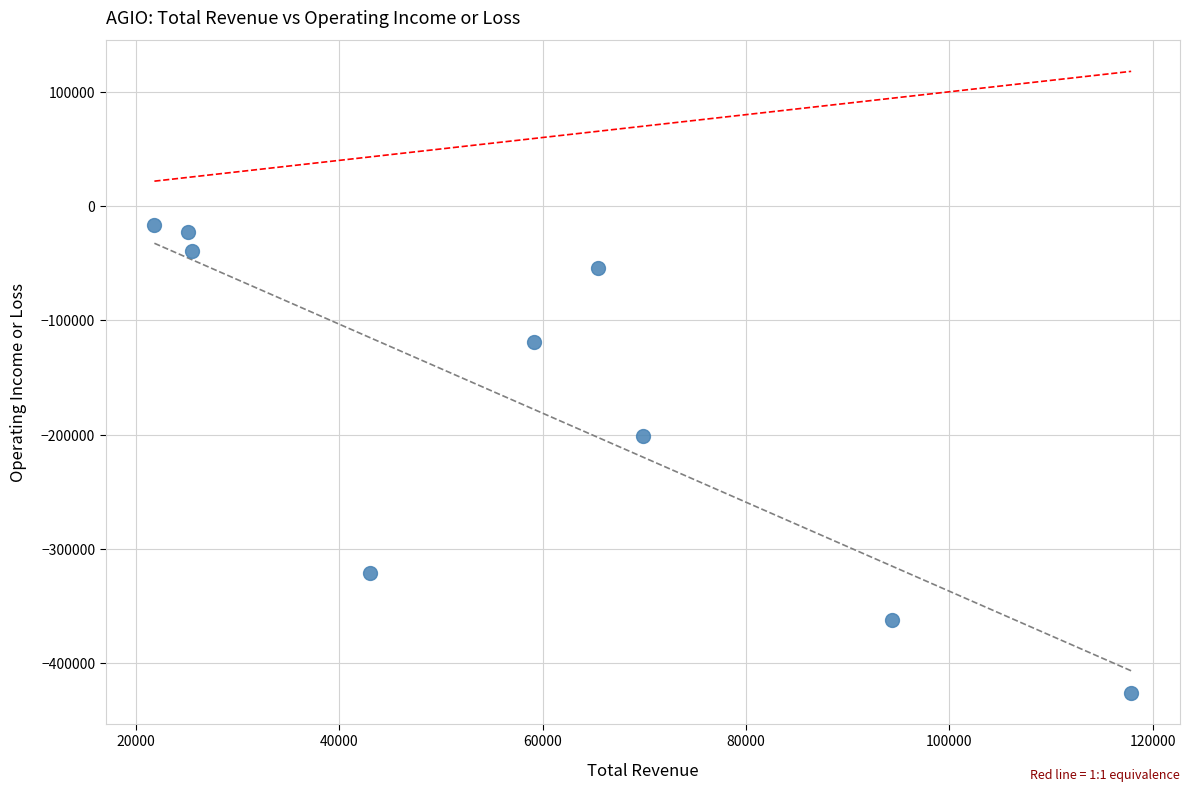

What is the range of X values (max minus min)?

96100